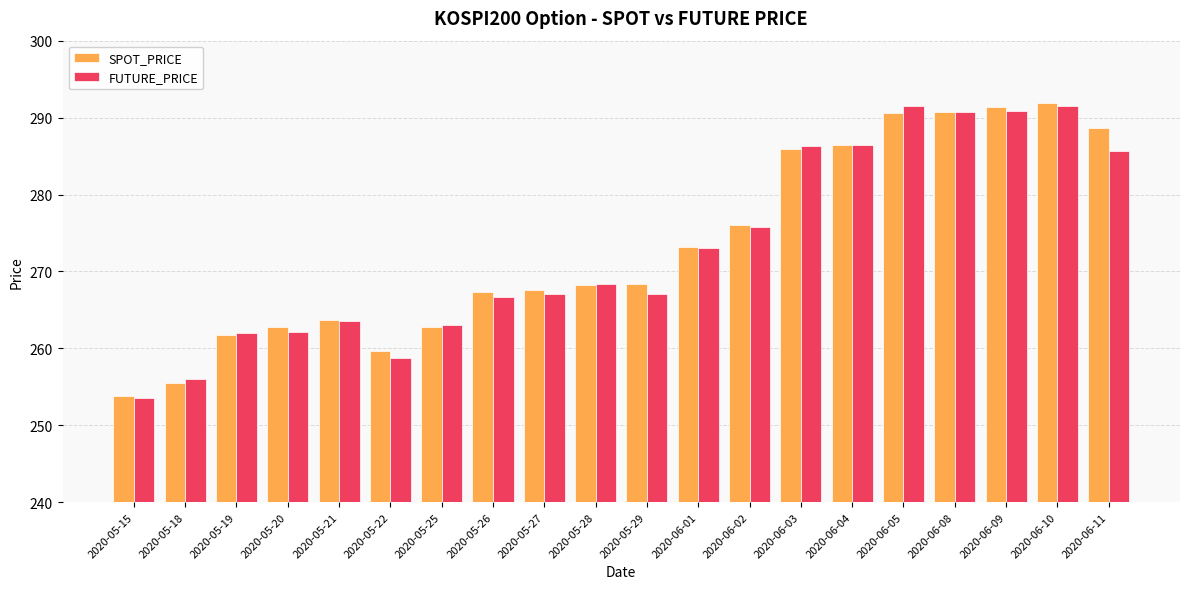

The value of FUTURE_PRICE at 2020-05-21 is 350.6. True or false?

False